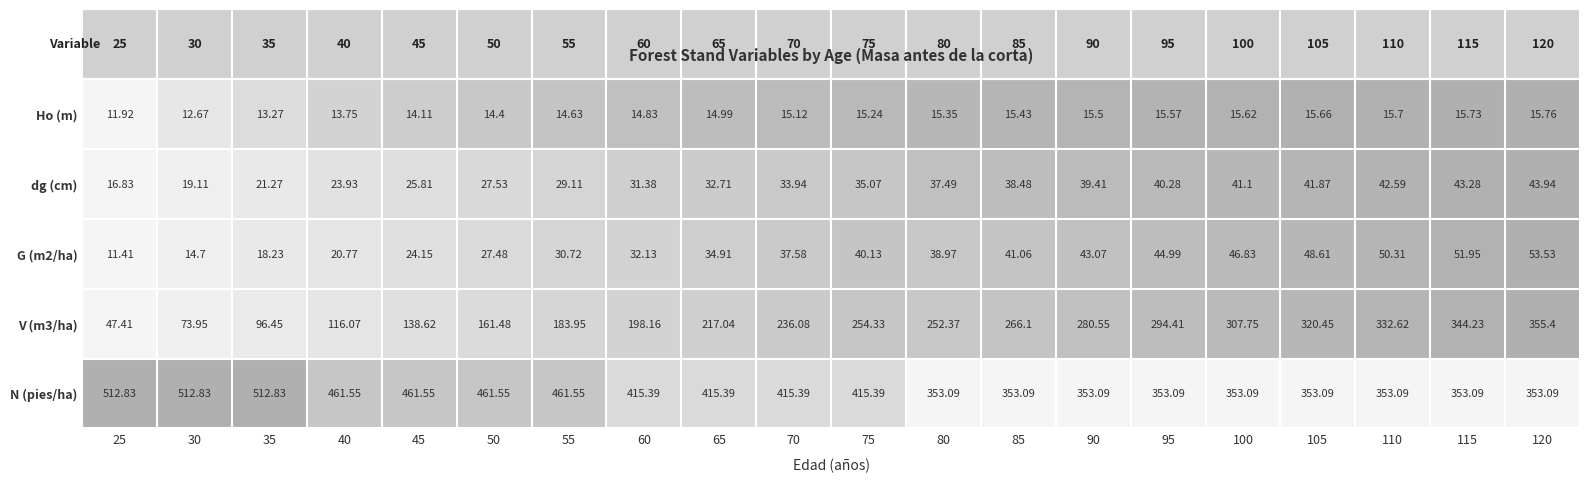

What is the total value across all series at 25?

600.4